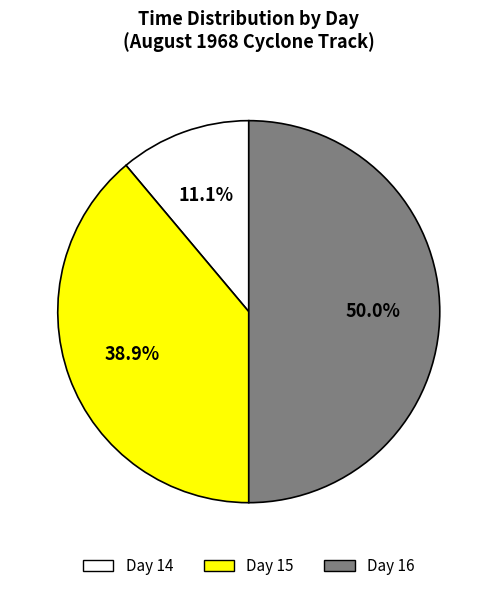

How many slices are in this pie chart?

3